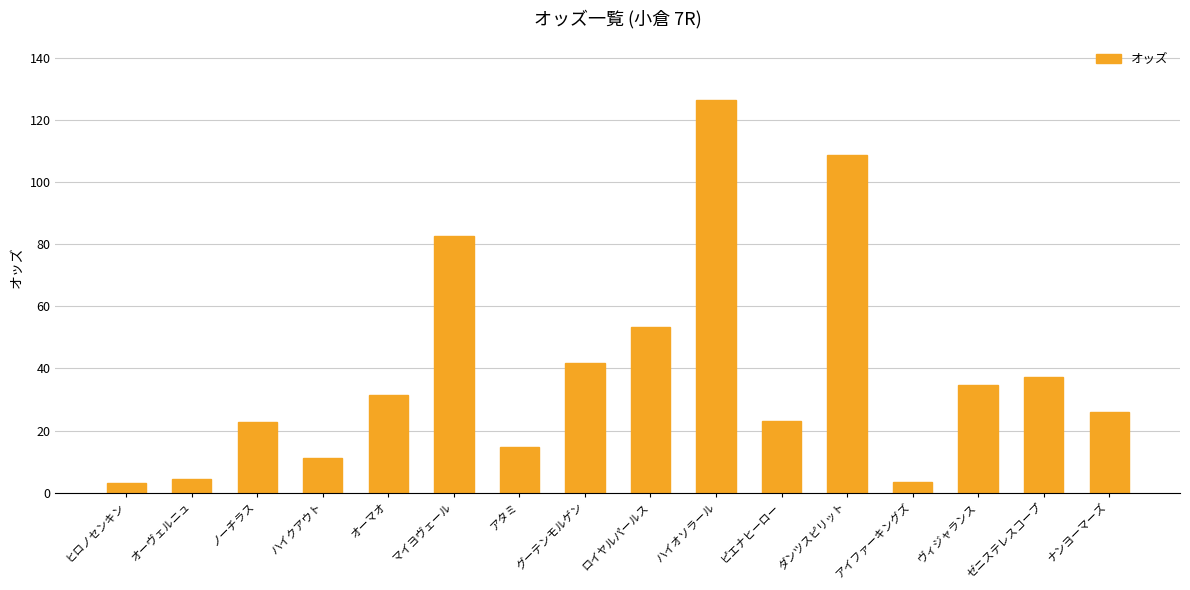

At which label is the value closest to 64?

ロイヤルパールス